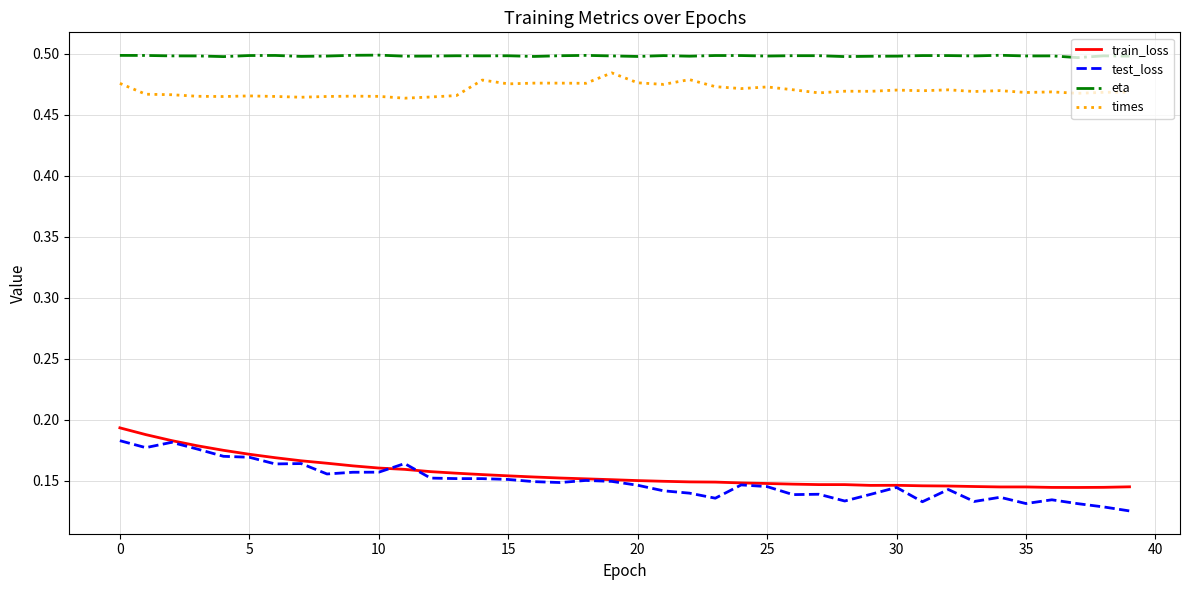

Which series has the largest total across all categories?

eta